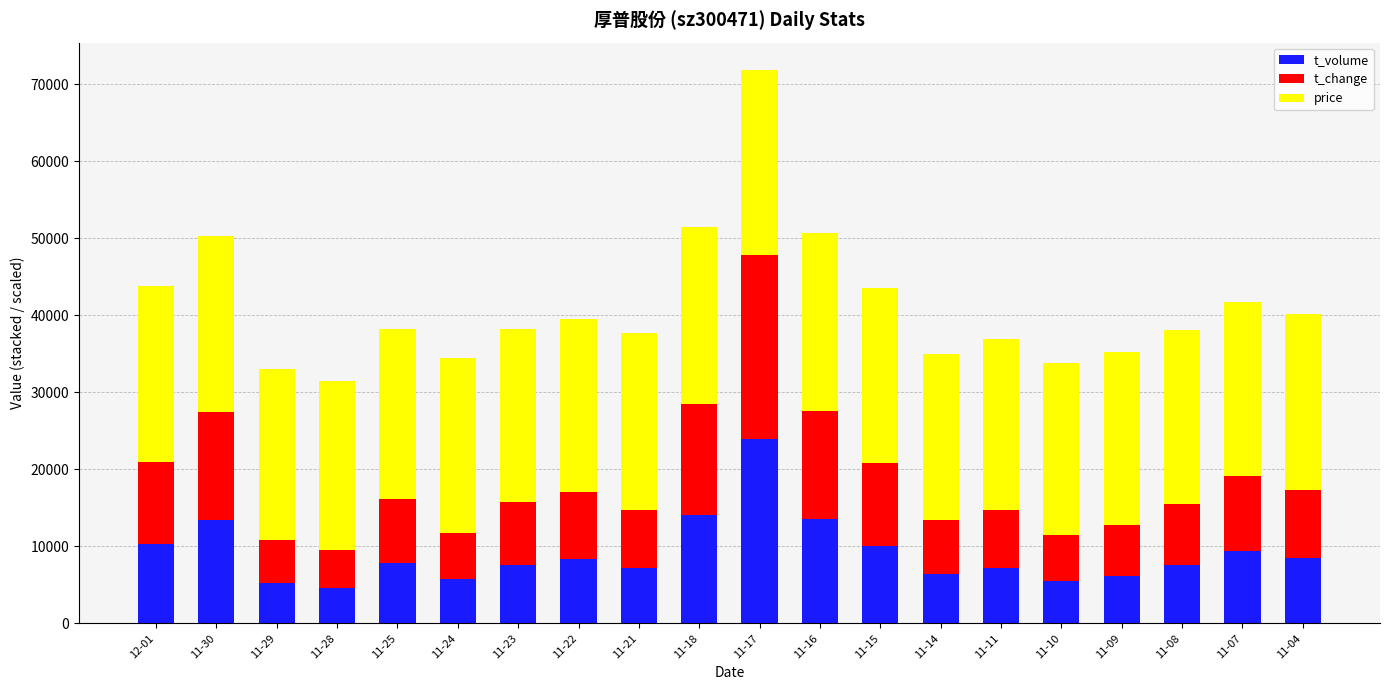

At which category is the sum across all series the highest?

11-17